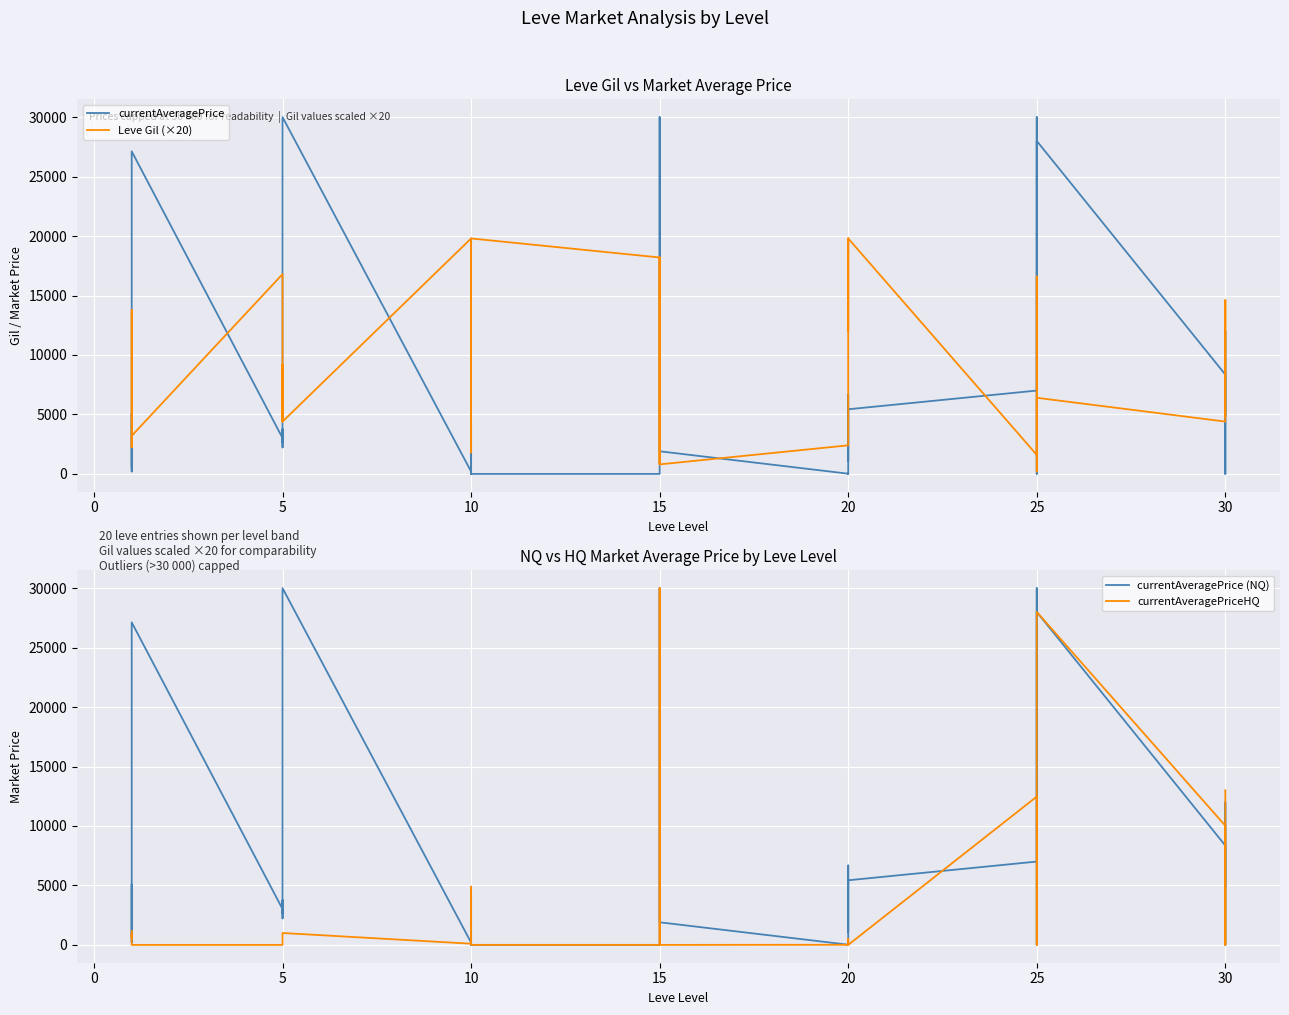

True or false: currentAveragePrice and Leve Gil (×20) intersect in this chart.

True